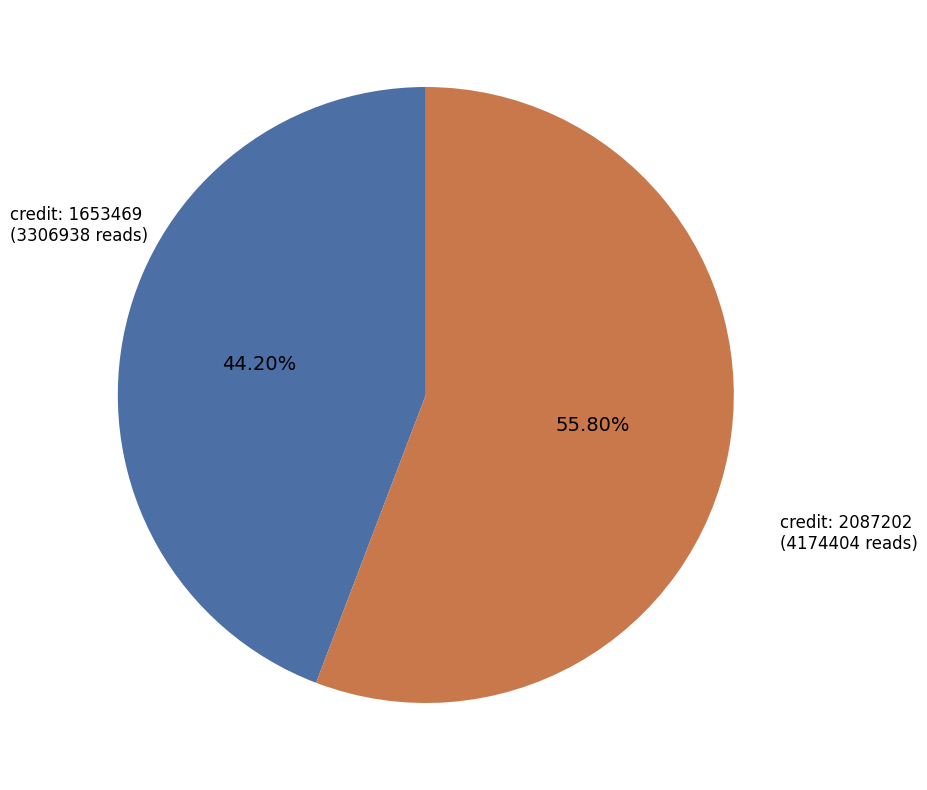

Is there any slice that represents more than half of the pie?

Yes